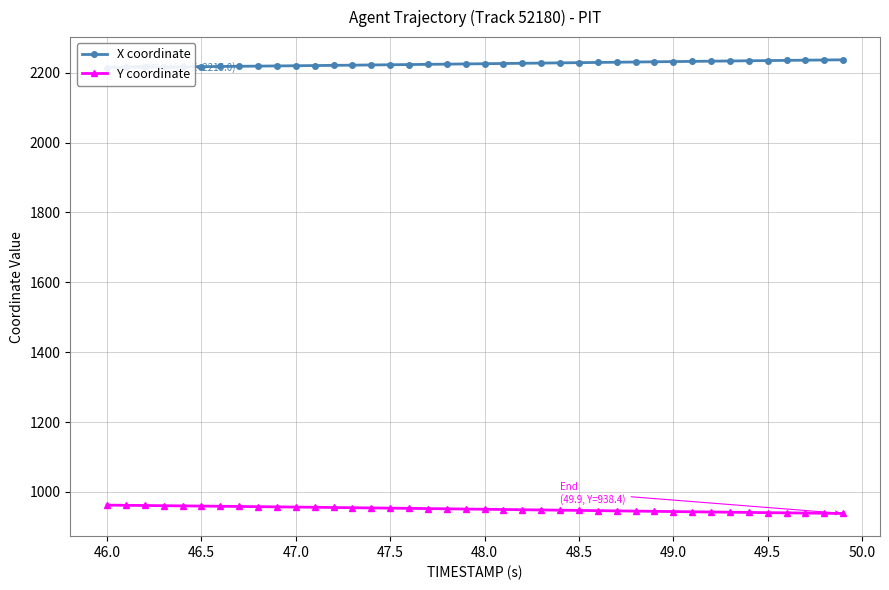

What is the lowest value of the Y coordinate series?

938.4